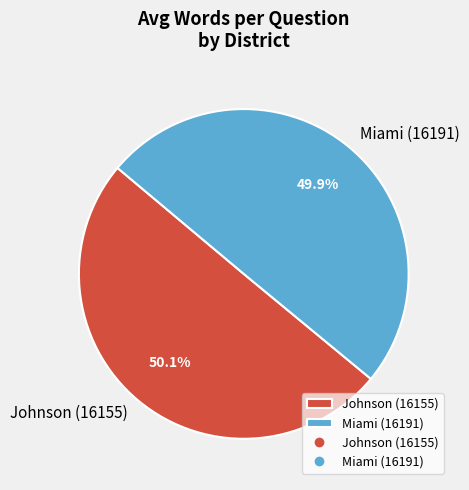

Is there a majority slice in this chart?

Yes